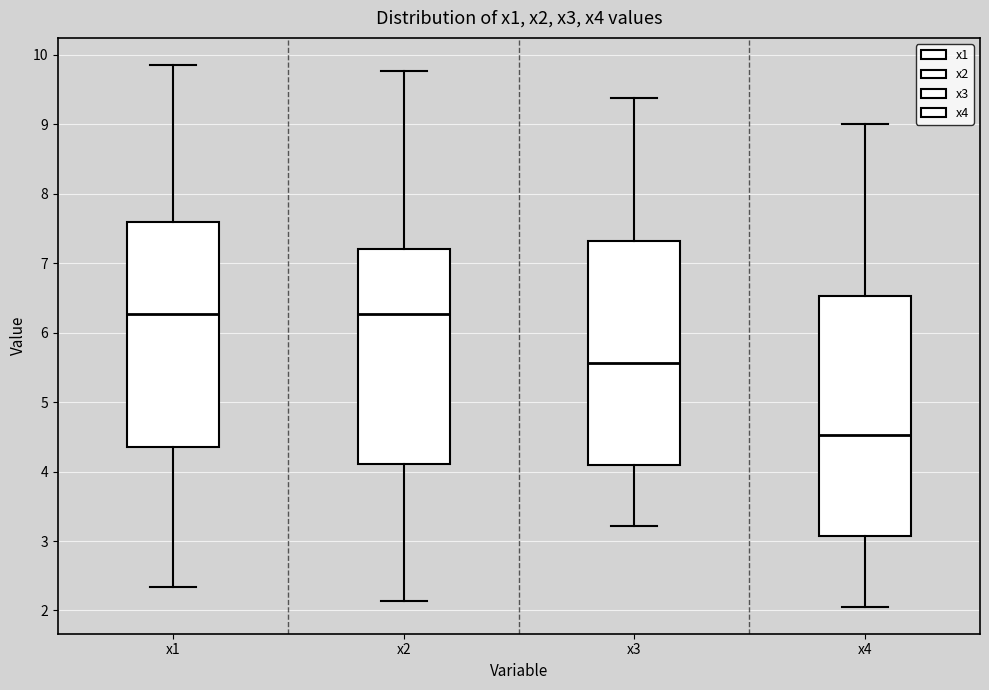

Reading left to right, read every box against the y-axis: the position of its median line, the range the box covers, and the ends of its whiskers. The values are not printed on the chart, so give them approximately, as read against the axis.

x1: median 6.3, box 4.3 to 7.6, whiskers 2.3 to 9.9
x2: median 6.3, box 4.1 to 7.2, whiskers 2.1 to 9.8
x3: median 5.6, box 4.1 to 7.3, whiskers 3.2 to 9.4
x4: median 4.5, box 3.1 to 6.5, whiskers 2.1 to 9.0